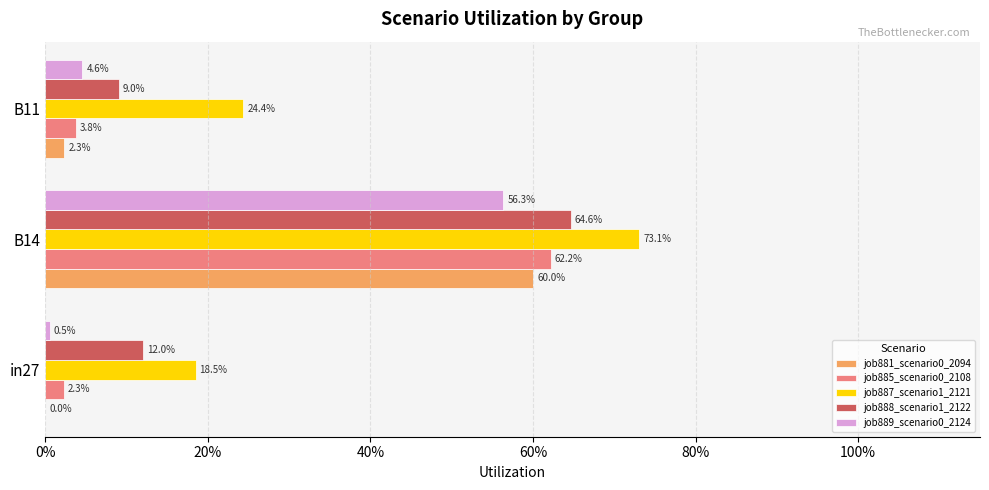

How many bars are there in each group?

5